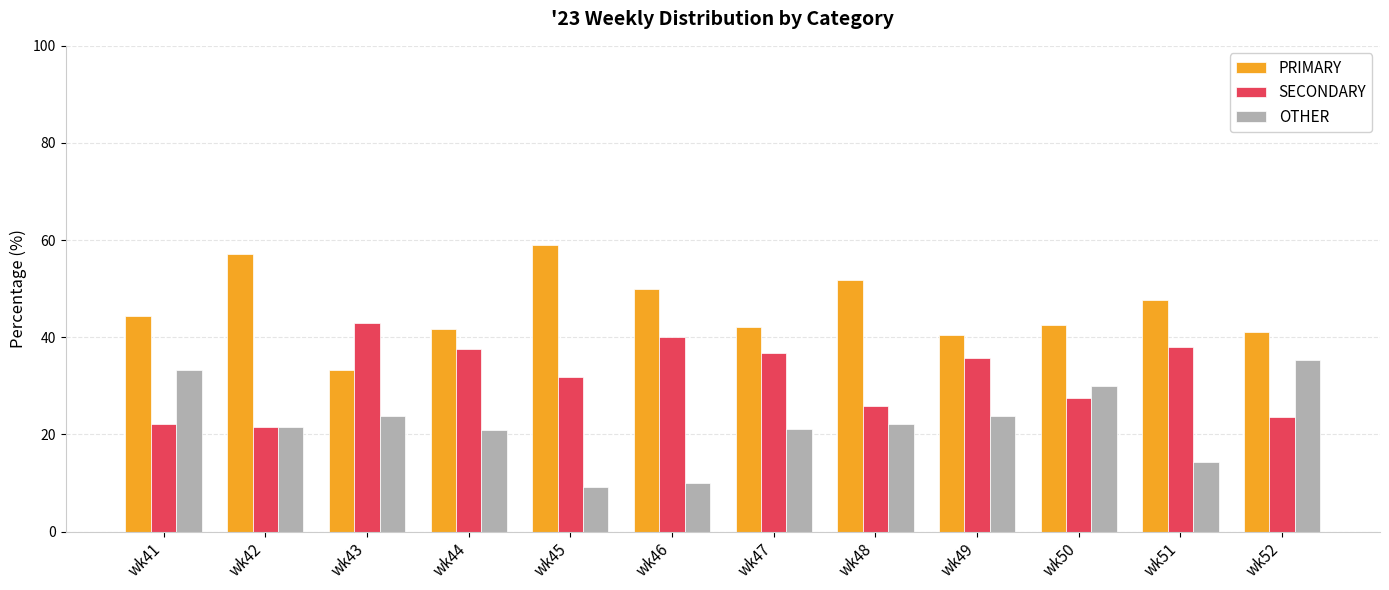

How many values in the PRIMARY series exceed 44?

6